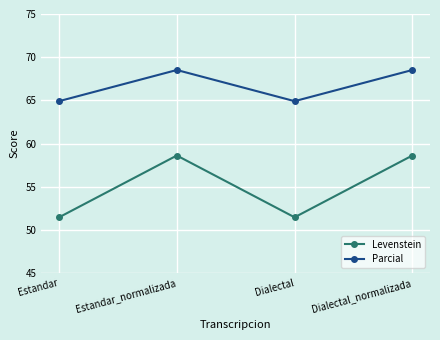

How many lines are shown in the chart?

2